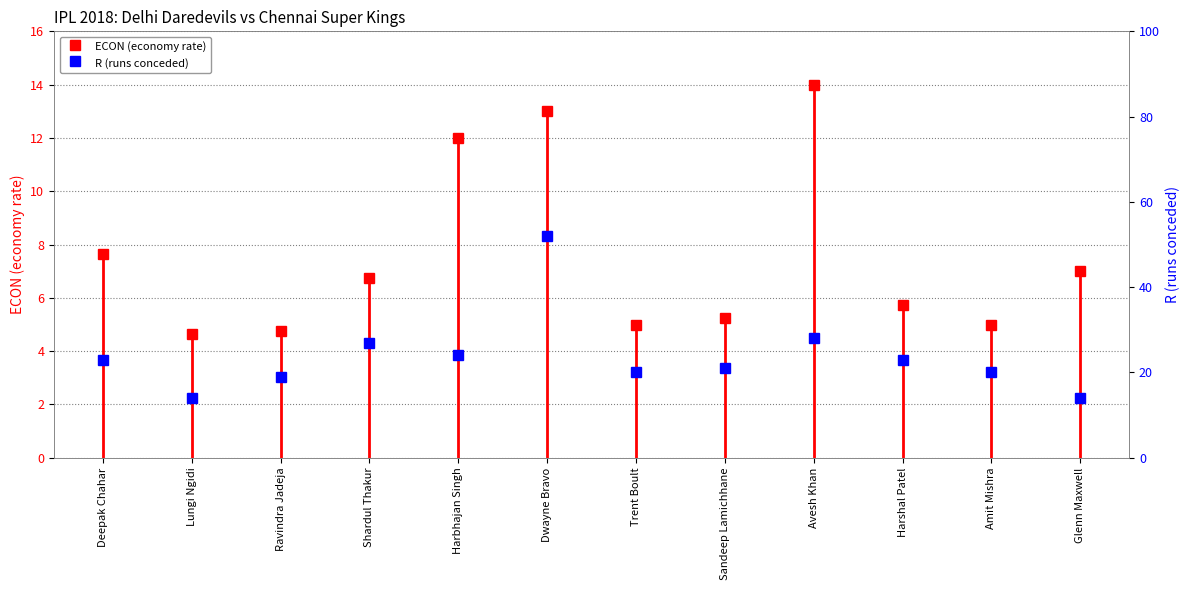

Is it true that R equals 15.0 at Harshal Patel?

False